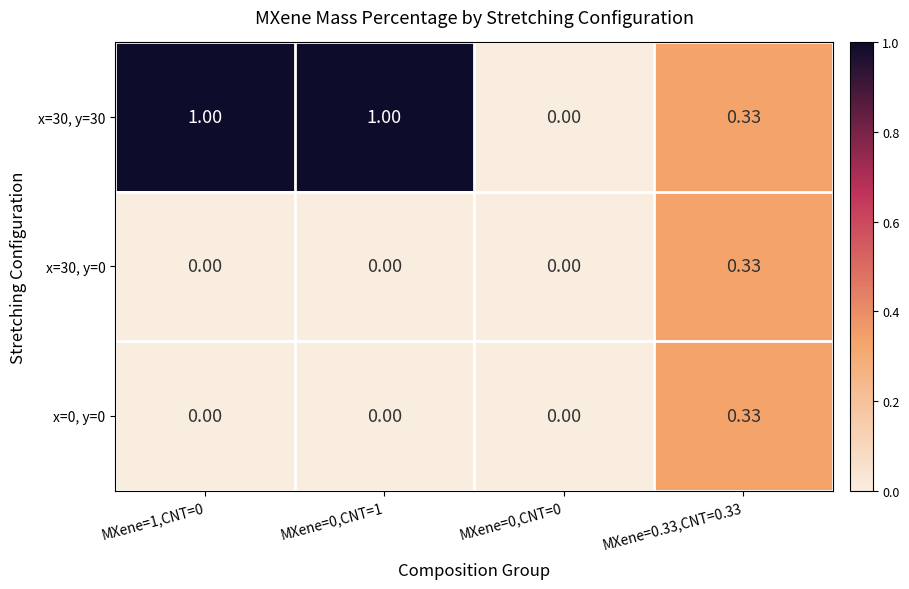

Is the value of x=30, y=30 at MXene=1,CNT=0 greater than the value of x=30, y=0 at MXene=0,CNT=0?

Yes